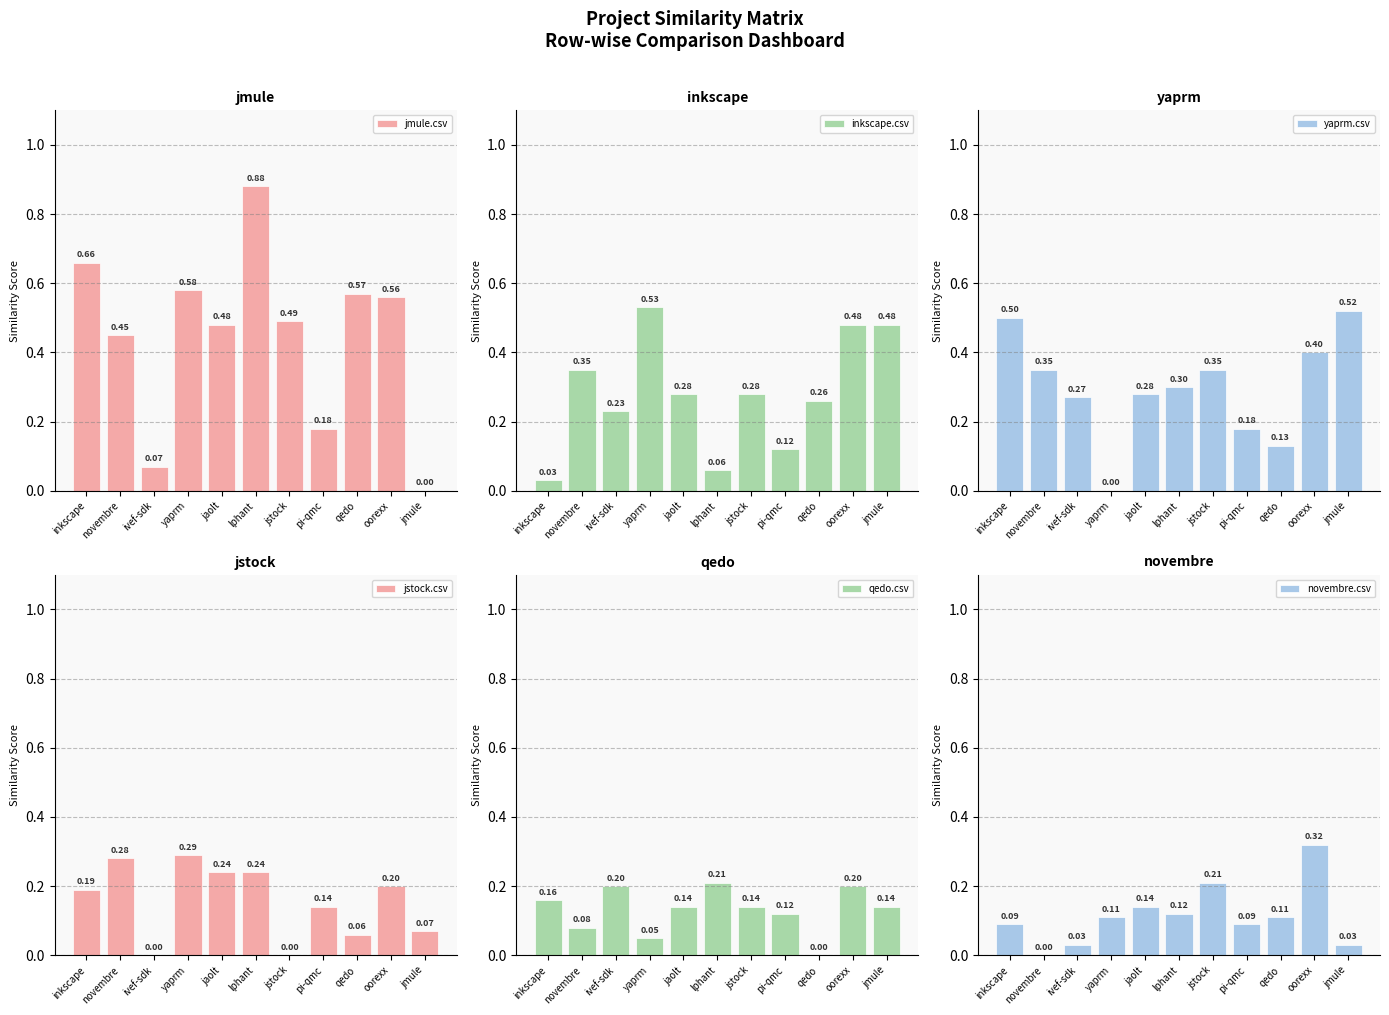

Rank the categories by qedo.csv value from lowest to highest.

qedo, yaprm, novembre, pi-qmc, jaolt, jstock, jmule, inkscape, ivef-sdk, oorexx, lphant